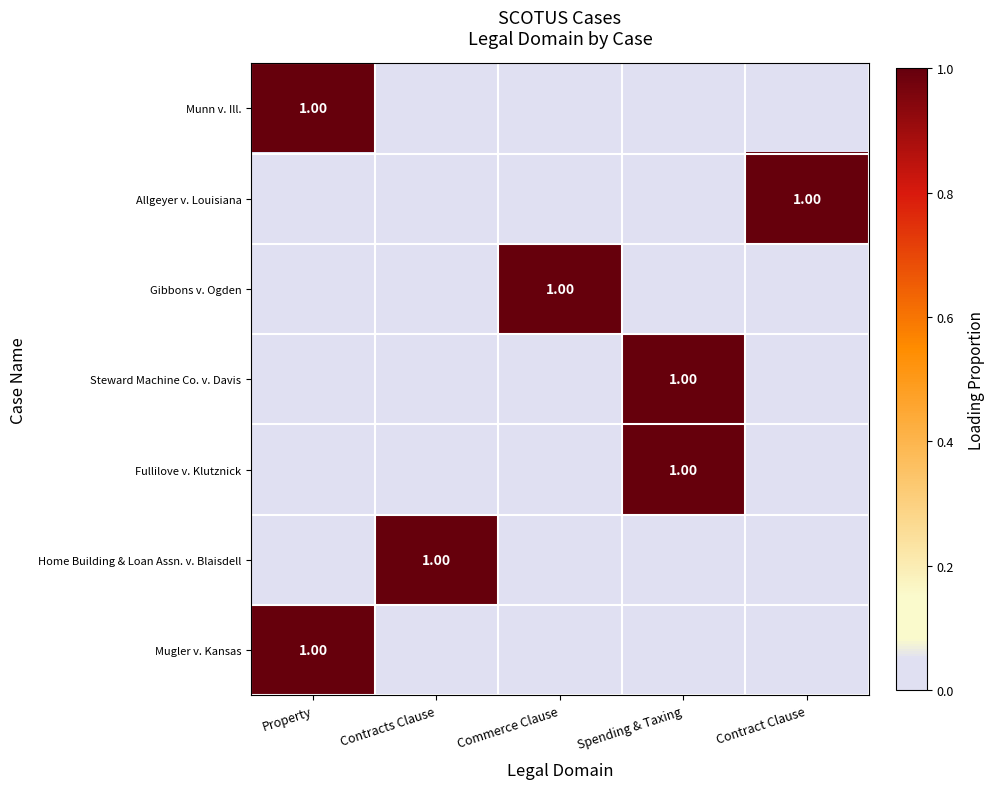

At Commerce Clause, list the series in order from smallest to largest.

Munn v. Ill., Allgeyer v. Louisiana, Steward Machine Co. v. Davis, Fullilove v. Klutznick, Home Building & Loan Assn. v. Blaisdell, Mugler v. Kansas, Gibbons v. Ogden